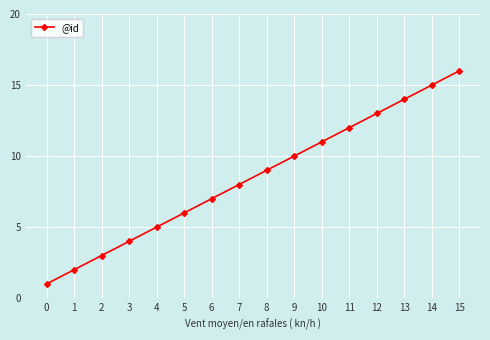

List the labels in order of value, smallest first.

0, 1, 2, 3, 4, 5, 6, 7, 8, 9, 10, 11, 12, 13, 14, 15